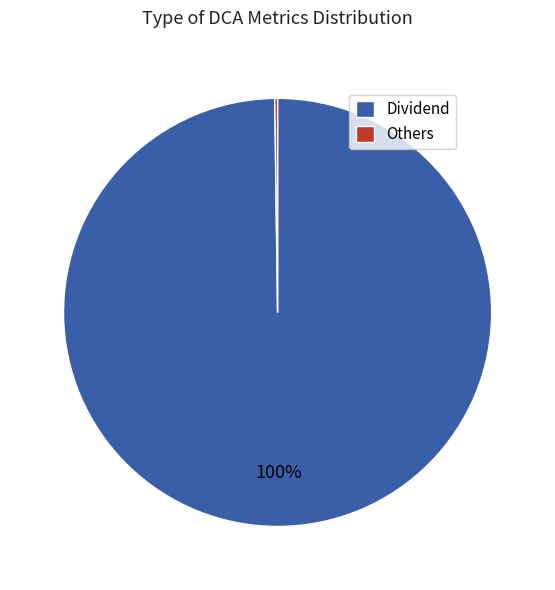

Does Dividend account for over 50% of the chart?

Yes